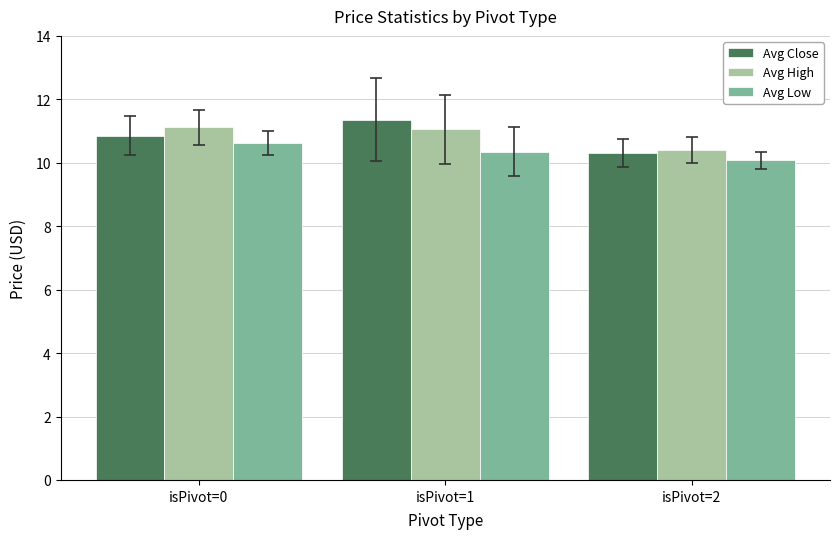

Read the Avg Close value at isPivot=2.

10.3